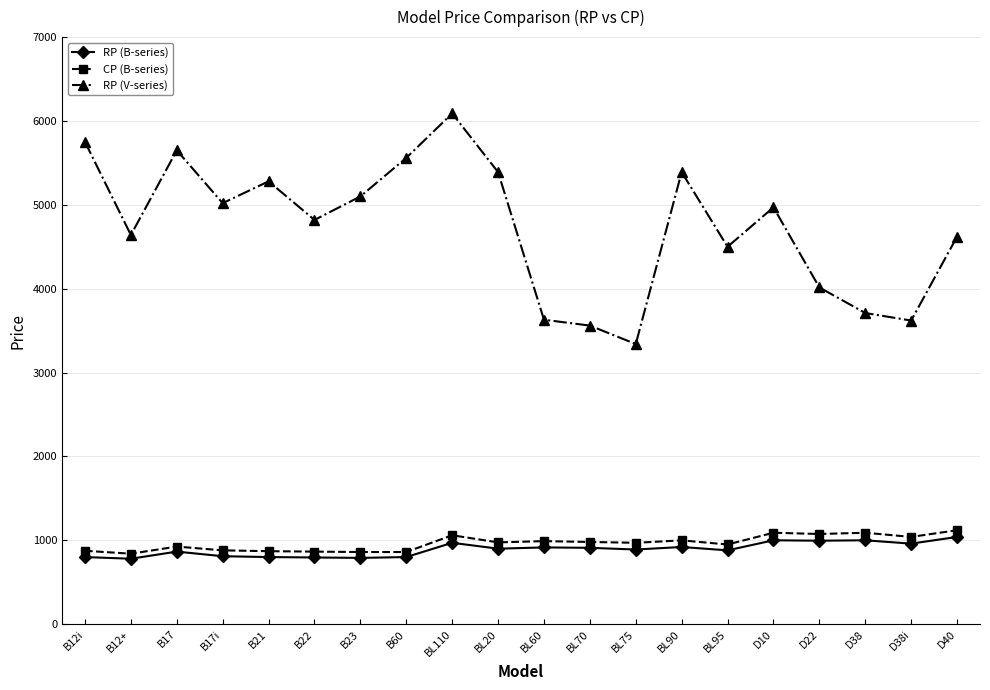

Where is RP (V-series) nearest to the value 4715?

B12+